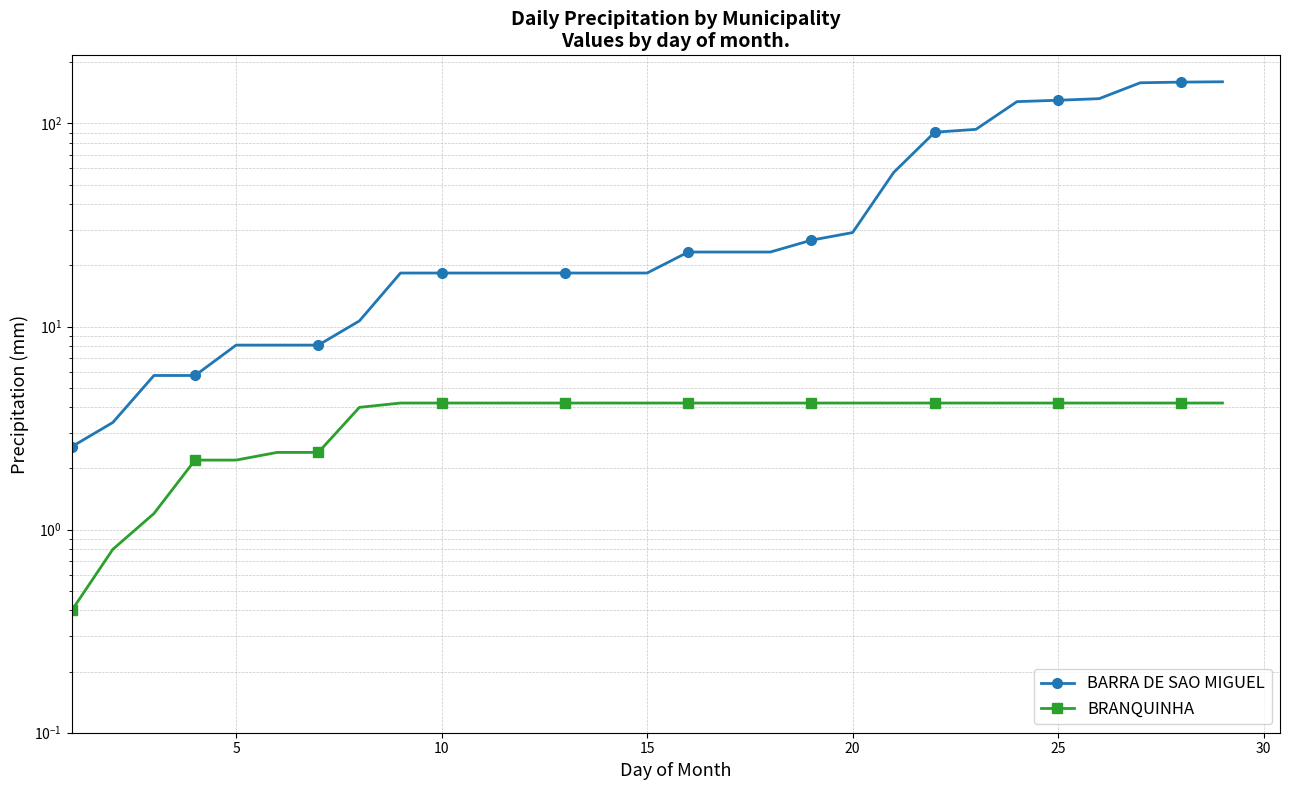

Reading left to right, what are all the values shown in this chart?

BARRA DE SAO MIGUEL: 2.6	3.4	5.7	5.7	8.1	8.1	8.1	10.7	18.3	18.3	18.3	18.3	18.3	18.3	18.3	23.3	23.3	23.3	26.6	29.0	57.4	90.5	93.5	128.0	130.0	132.4	158.6	159.8	160.4
BRANQUINHA: 0.4	0.8	1.2	2.2	2.2	2.4	2.4	4.0	4.2	4.2	4.2	4.2	4.2	4.2	4.2	4.2	4.2	4.2	4.2	4.2	4.2	4.2	4.2	4.2	4.2	4.2	4.2	4.2	4.2